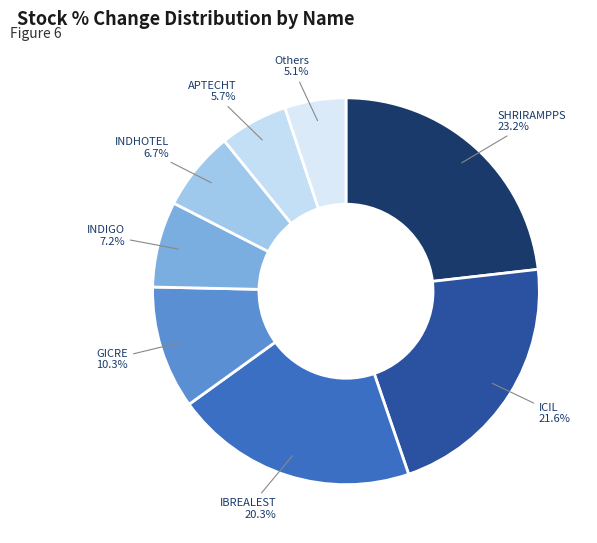

How many slices are in this pie chart?

8